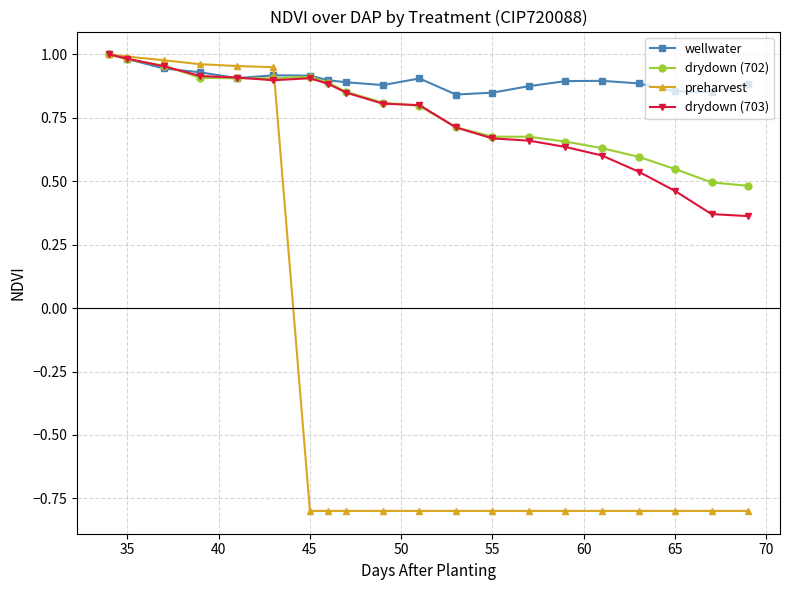

What is the smallest value displayed?

-0.8